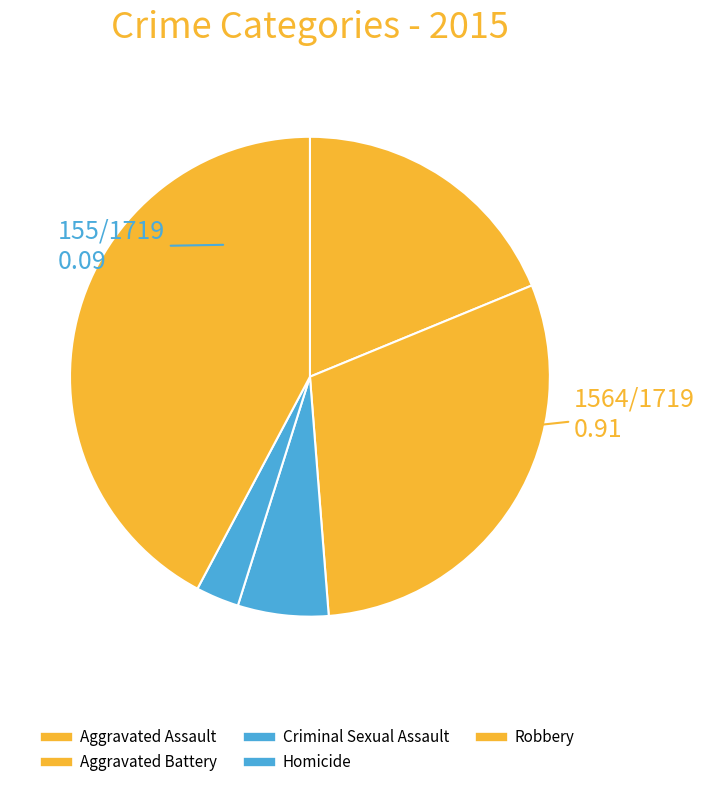

Count the number of slices in the pie.

5